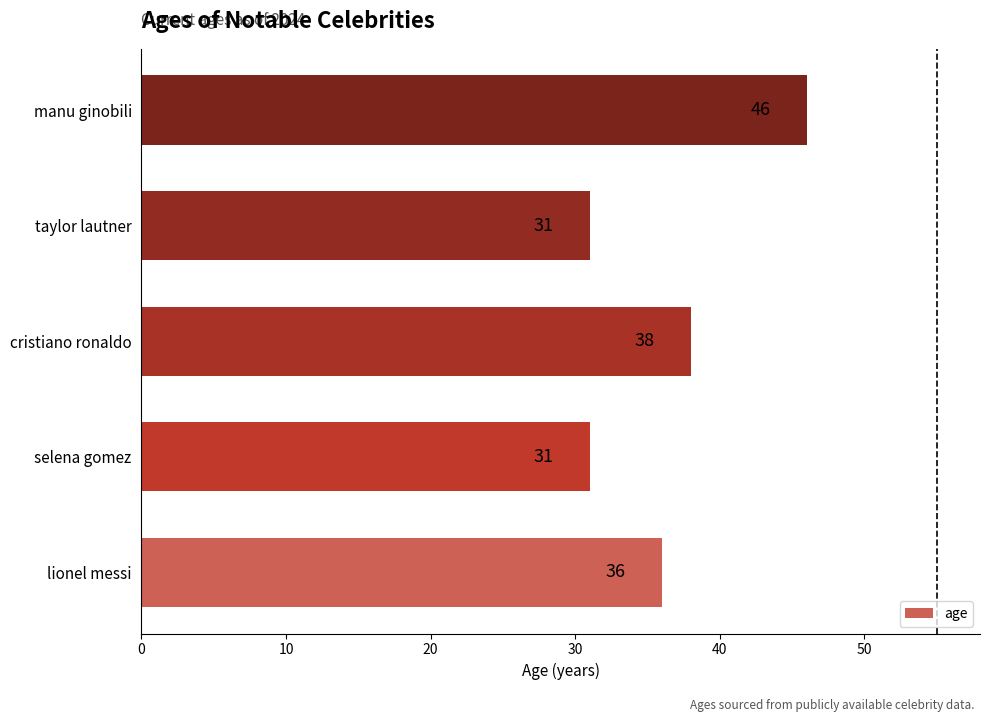

Between cristiano ronaldo and manu ginobili, which is larger?

manu ginobili